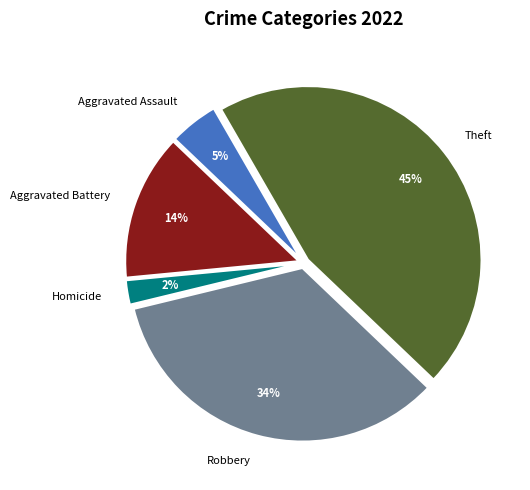

Rank the categories by value from lowest to highest.

Homicide, Aggravated Assault, Aggravated Battery, Robbery, Theft